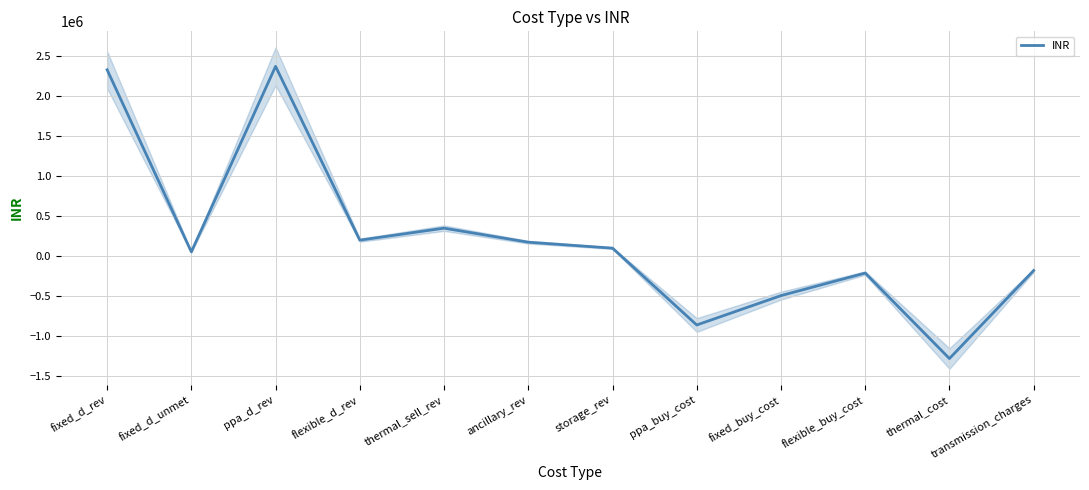

What is the label of the 6th point from the left?

ancillary_rev